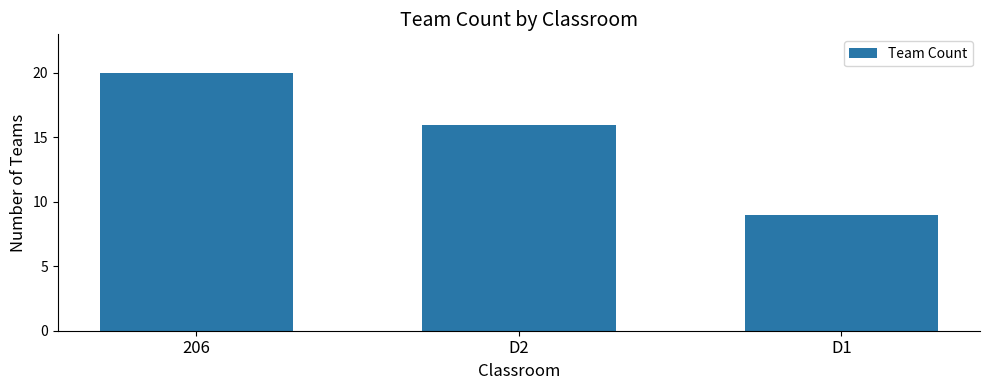

What is the average value?

15